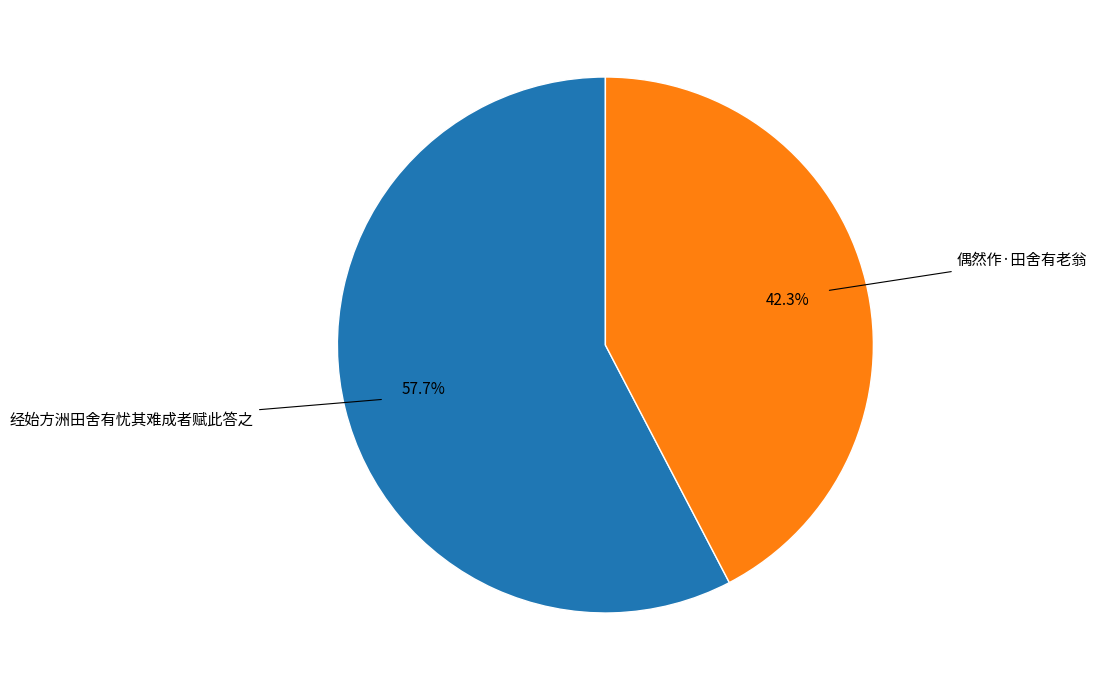

Does 经始方洲田舍有忧其难成者赋此答之 account for over 50% of the chart?

Yes